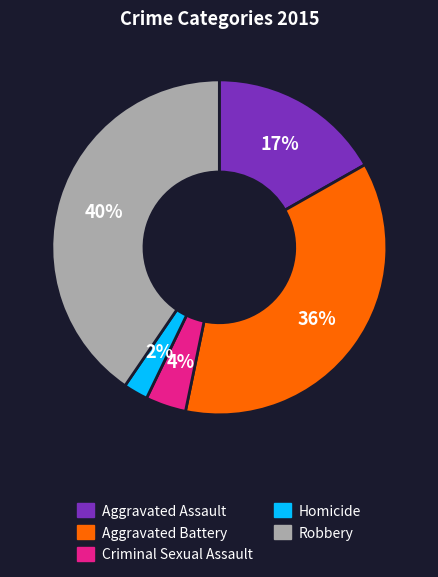

To the nearest percent, what percentage of the pie is Homicide?

2%